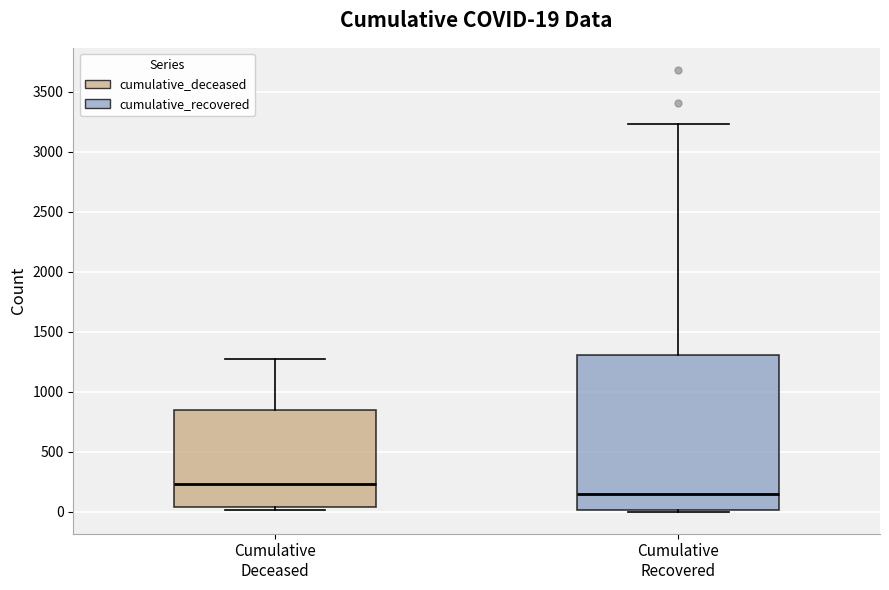

Which box is the tallest, from its lower edge to its upper edge?

Cumulative Recovered